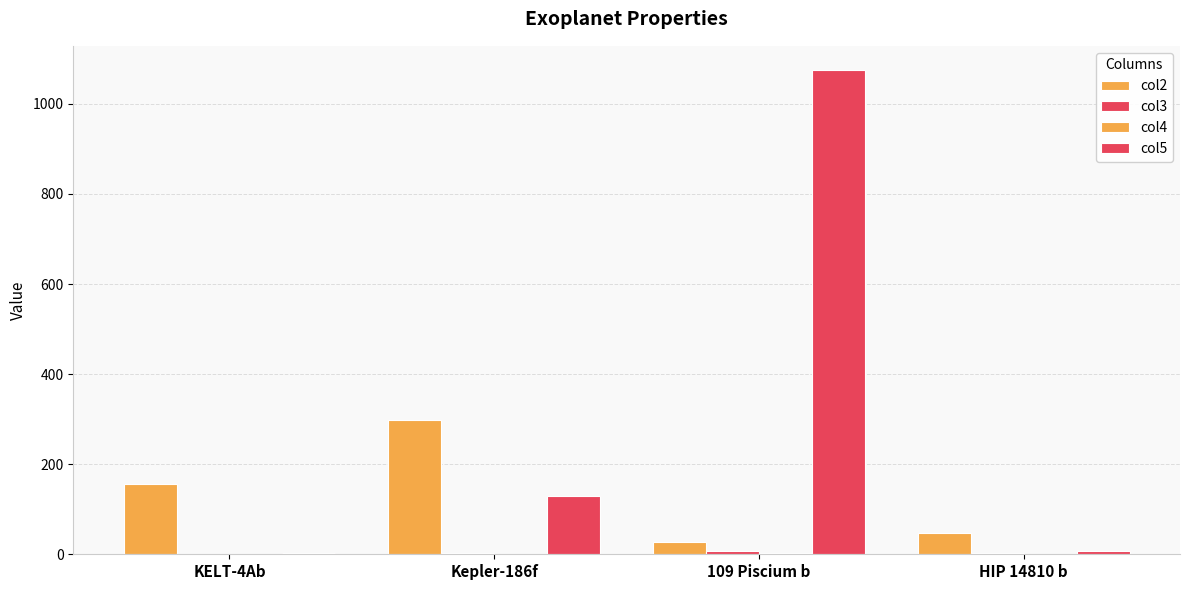

At which label is col4 closest to 1?

Kepler-186f